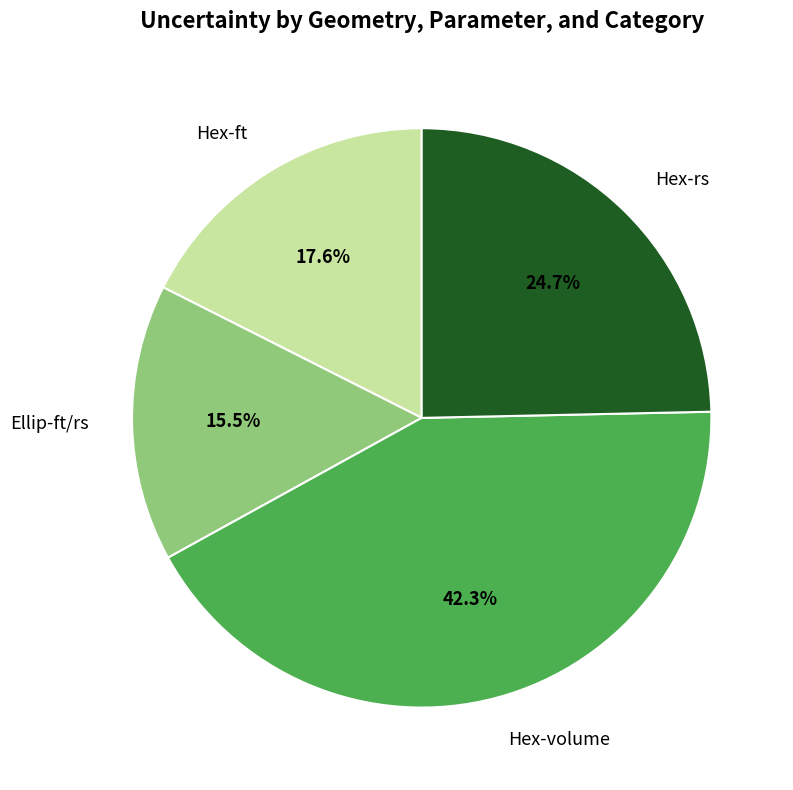

Is there any slice that represents more than half of the pie?

No